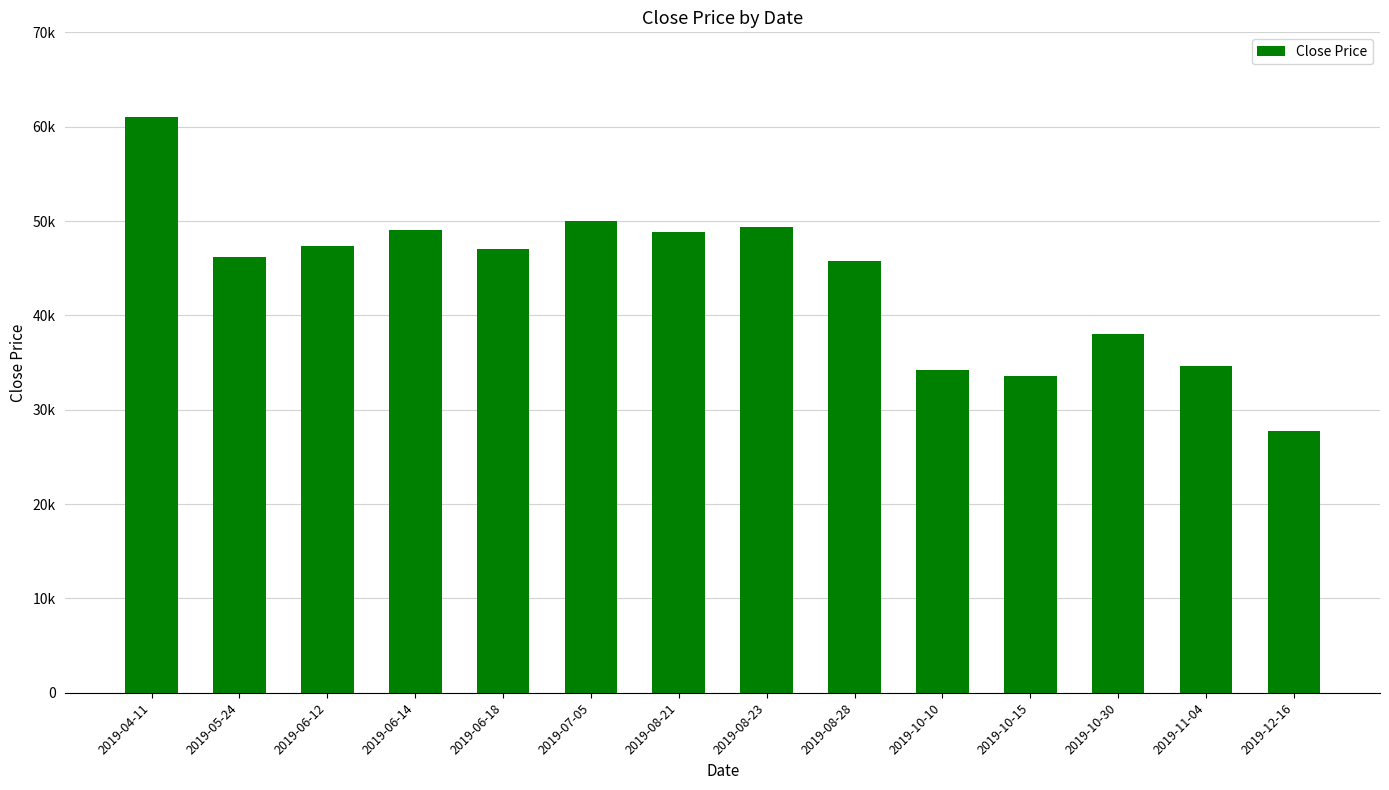

Are the bars horizontal?

No